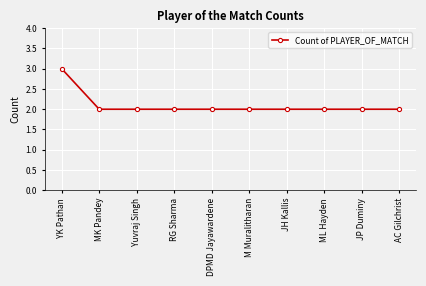

The value at MK Pandey is 1. True or false?

False